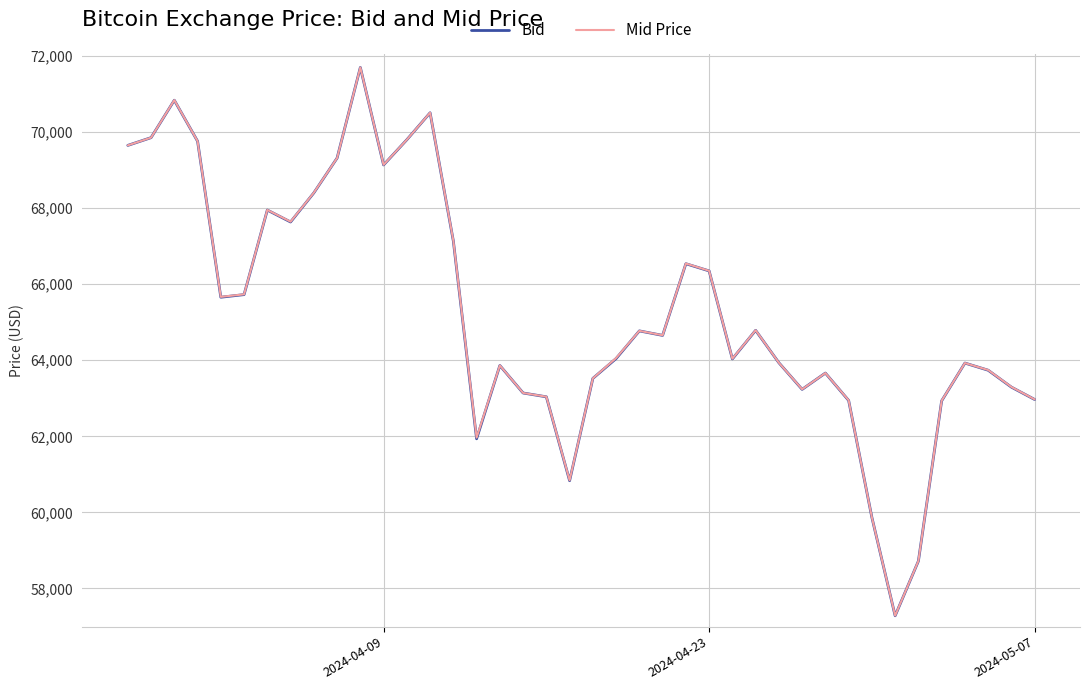

Which series has the widest spread of values?

Bid